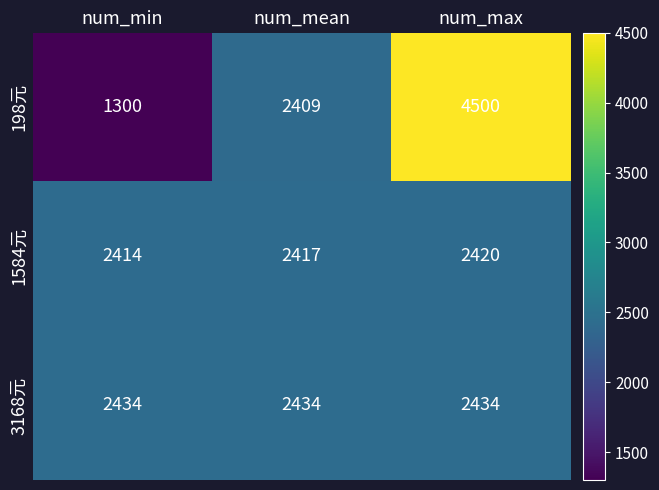

Which category has the highest value in the 1584元 series?

num_max